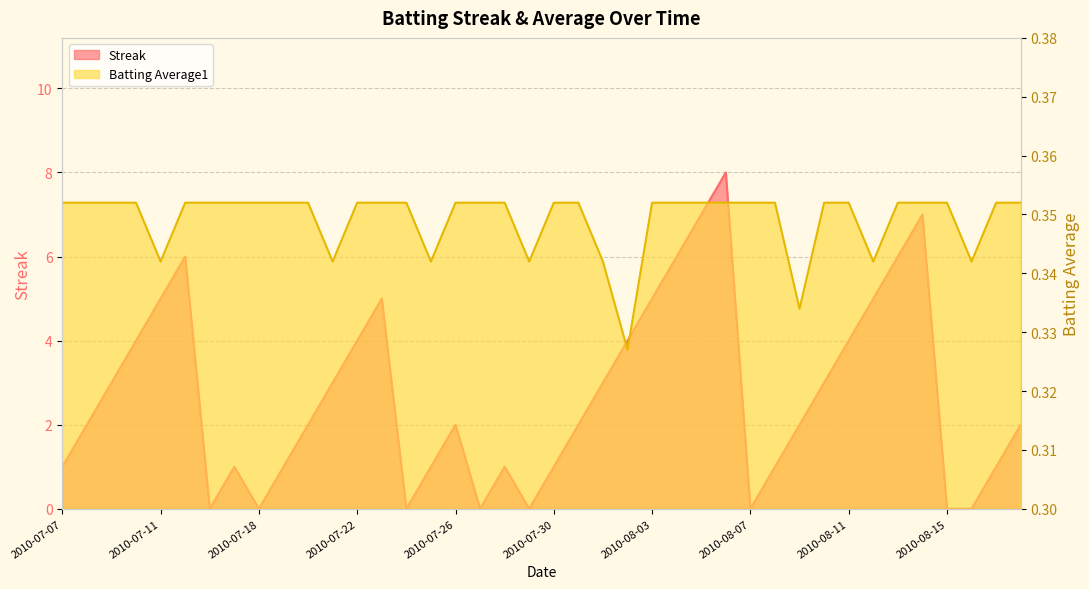

How many lines are shown in the chart?

2